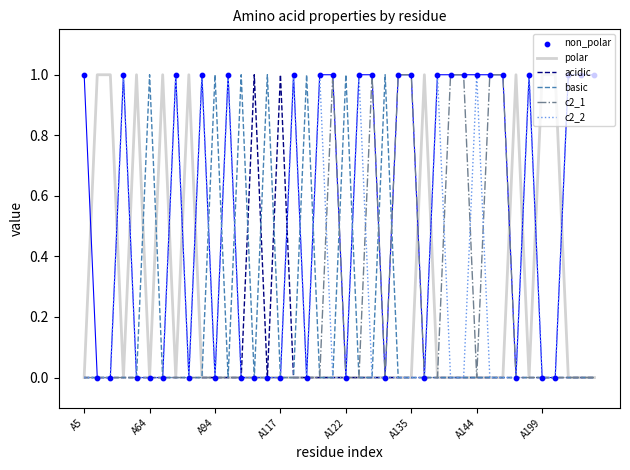

Which series has the largest total across all categories?

non_polar